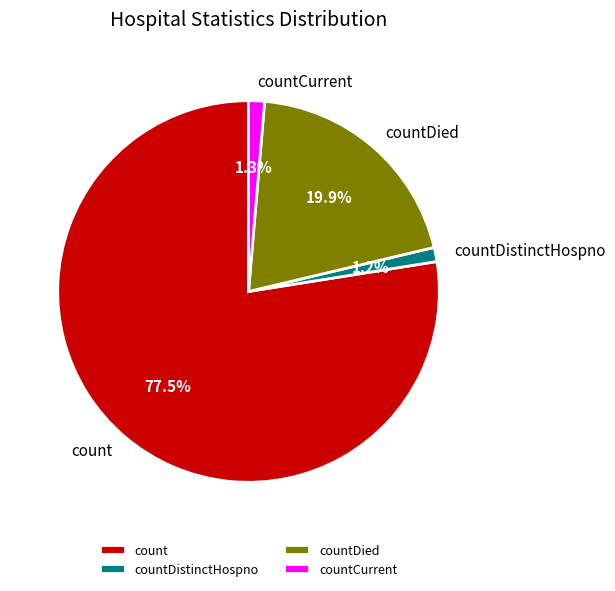

To the nearest percent, what is the average slice percentage?

25%